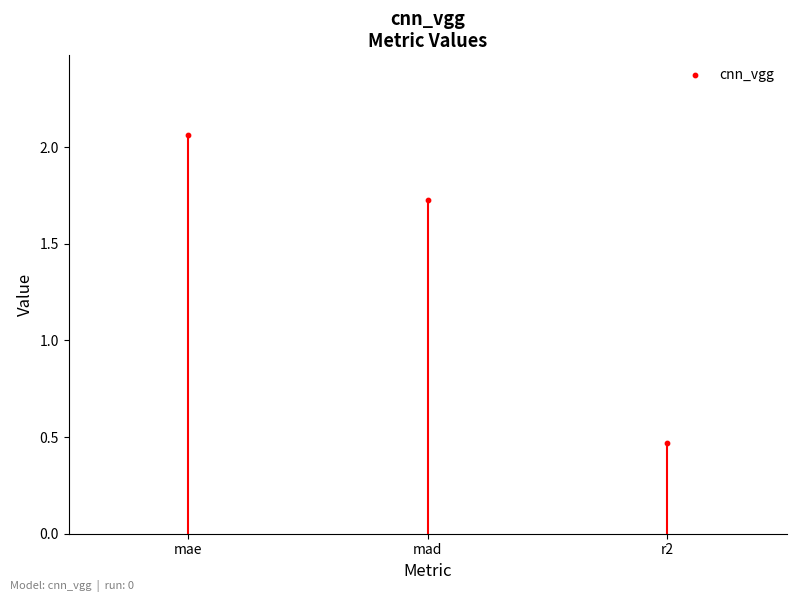

What is the change in value from mae to r2?

-1.6